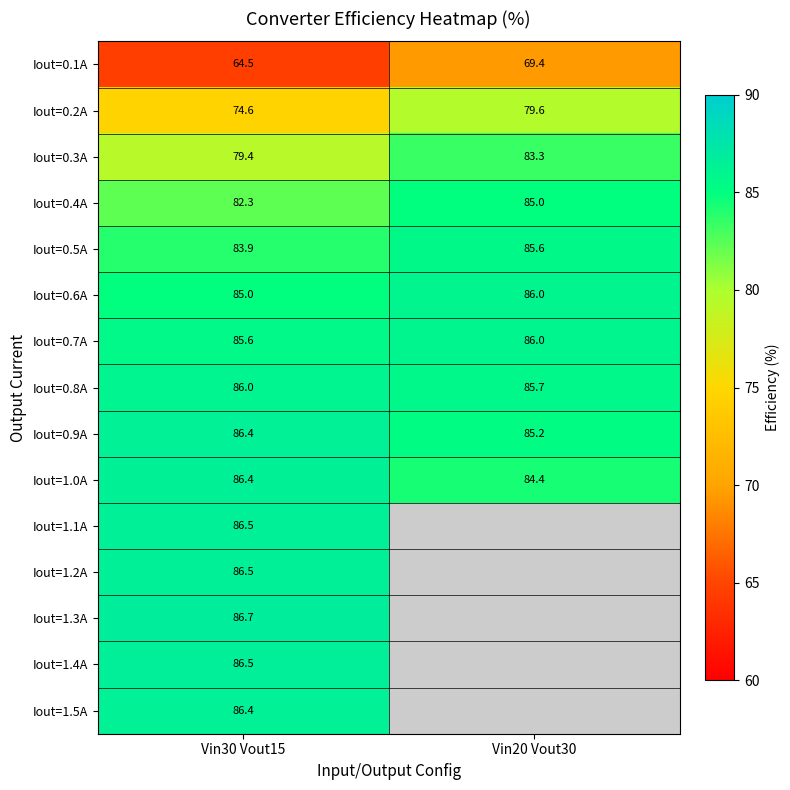

How many values in the Iout=0.9A series exceed 86?

1